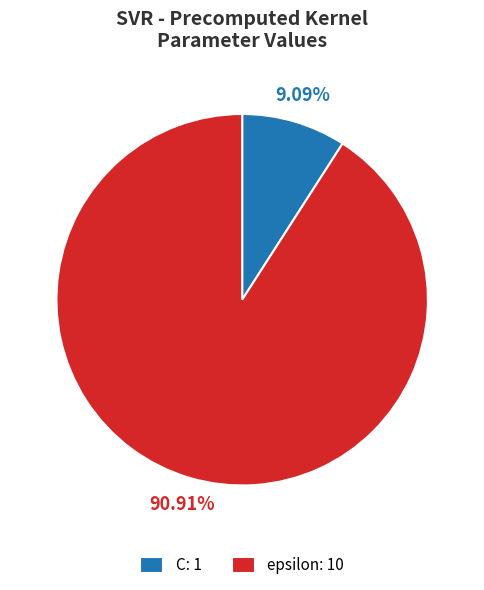

How many segments does this pie chart have?

2